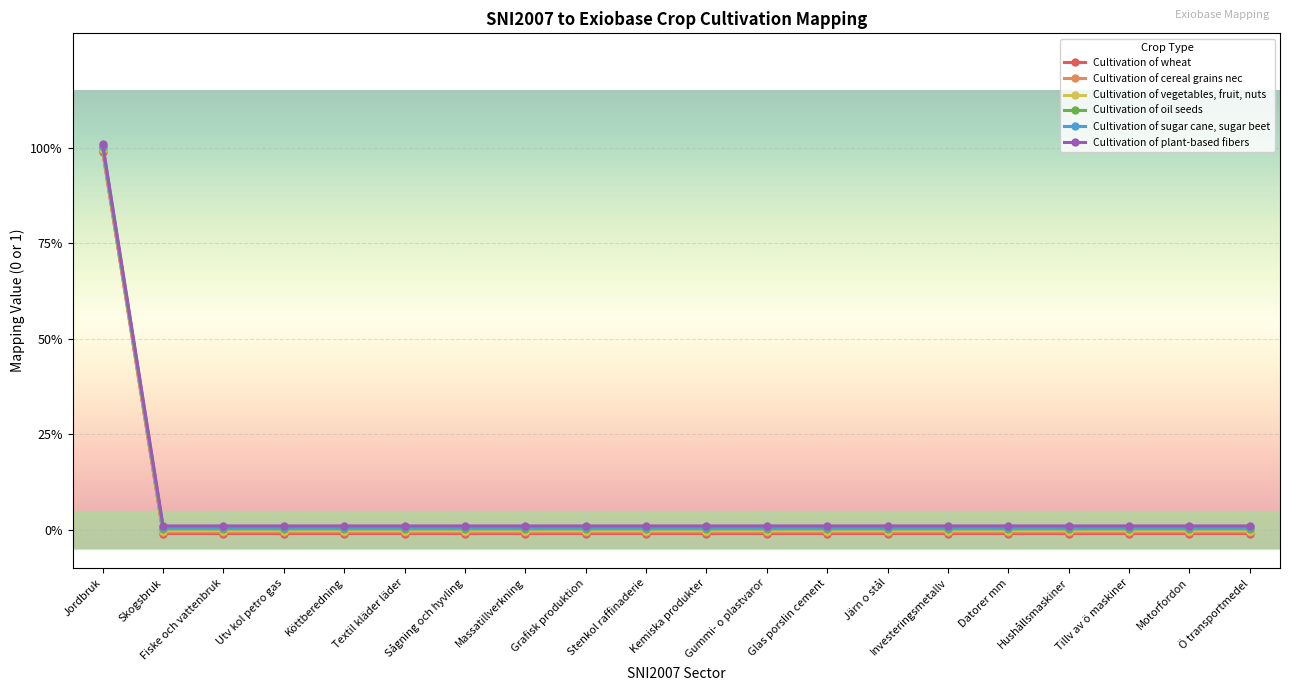

What are all the series names shown in the legend?

Cultivation of wheat, Cultivation of cereal grains nec, Cultivation of vegetables, fruit, nuts, Cultivation of oil seeds, Cultivation of sugar cane, sugar beet, Cultivation of plant-based fibers